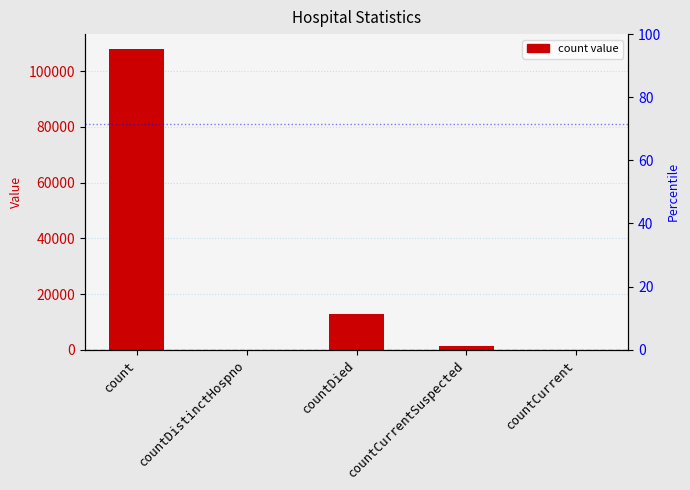

Rank the categories by value from highest to lowest.

count, countDied, countCurrentSuspected, countDistinctHospno, countCurrent